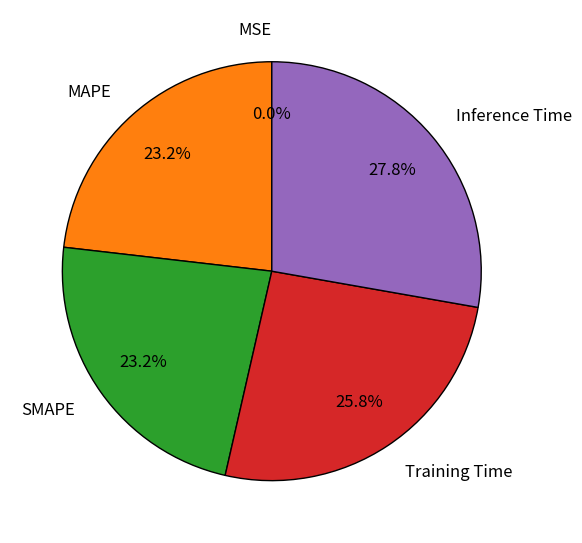

What percentage is NOT represented by Inference Time?

72.2%